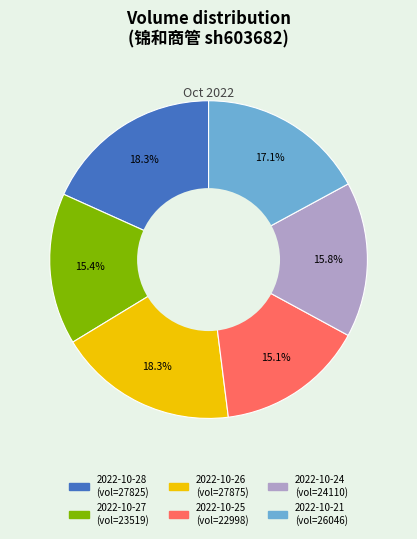

Does 2022-10-24 represent more than half of the total?

No